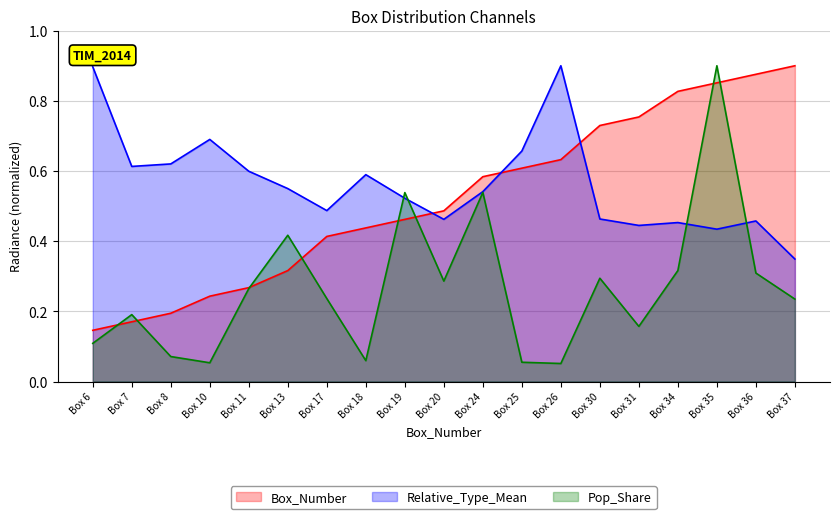

After their last crossing, which series has the higher values: Pop_Share or Box_Number?

Box_Number